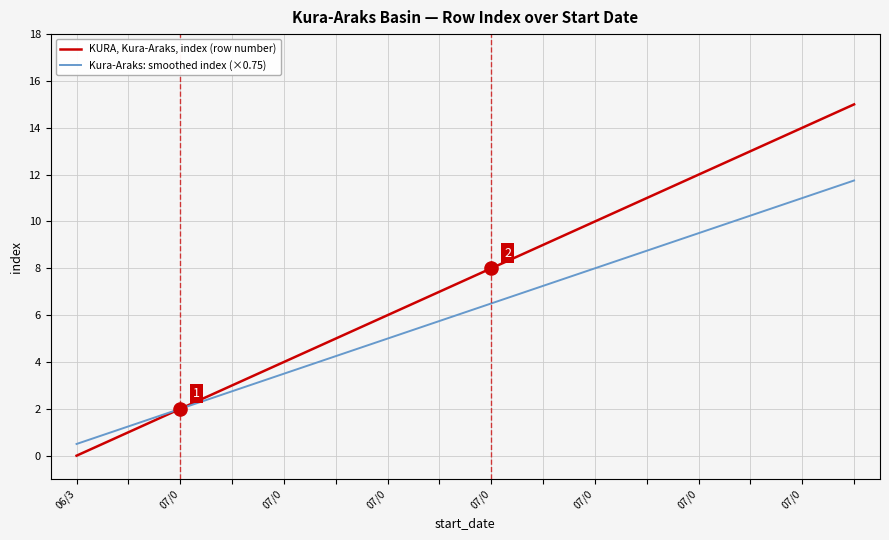

Which series has the widest spread of values?

KURA, Kura-Araks, index (row number)